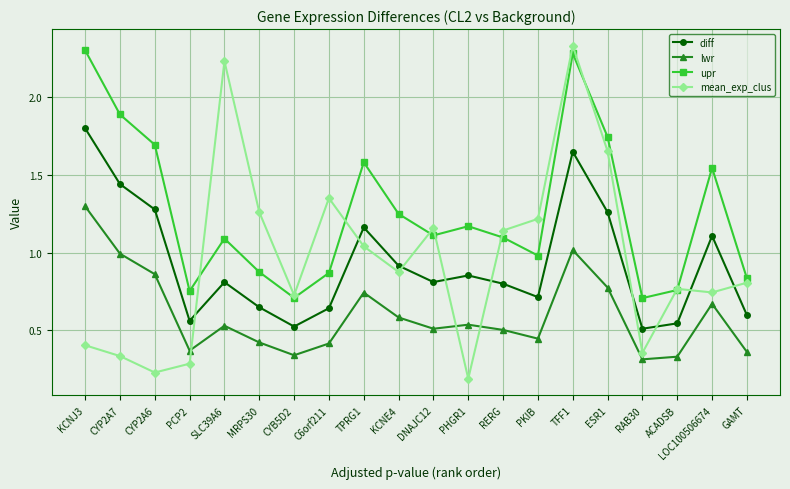

Which series has the largest total across all categories?

upr